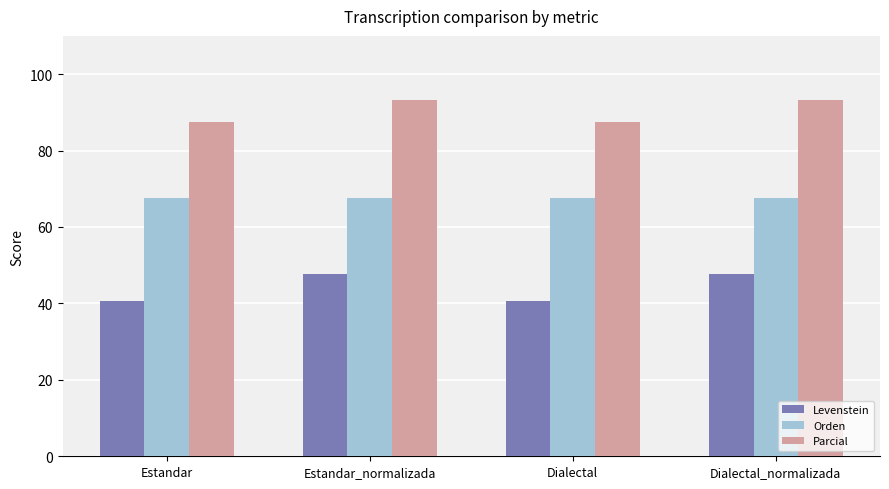

Reading right to left, extract all data points from this chart.

Levenstein: Dialectal_normalizada=47.8	Dialectal=40.7	Estandar_normalizada=47.8	Estandar=40.7
Orden: Dialectal_normalizada=67.7	Dialectal=67.7	Estandar_normalizada=67.7	Estandar=67.7
Parcial: Dialectal_normalizada=93.3	Dialectal=87.5	Estandar_normalizada=93.3	Estandar=87.5